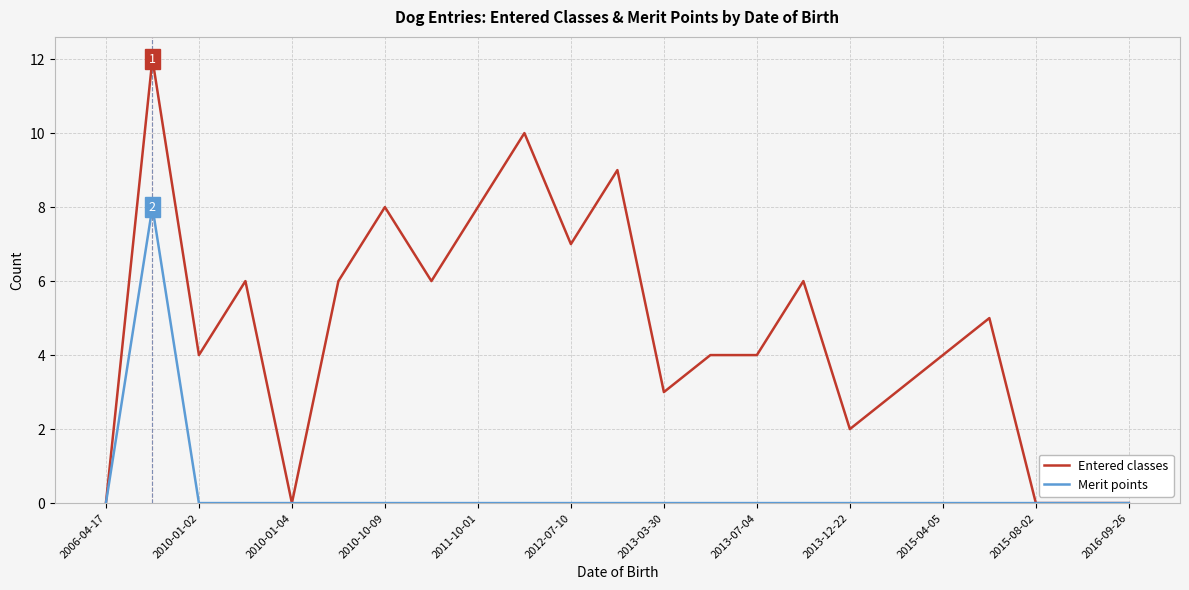

What are all the series names shown in the legend?

Entered classes, Merit points